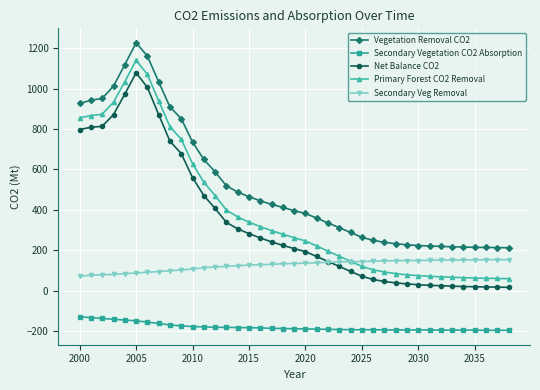

True or false: Net Balance CO2 and Vegetation Removal CO2 intersect in this chart.

False